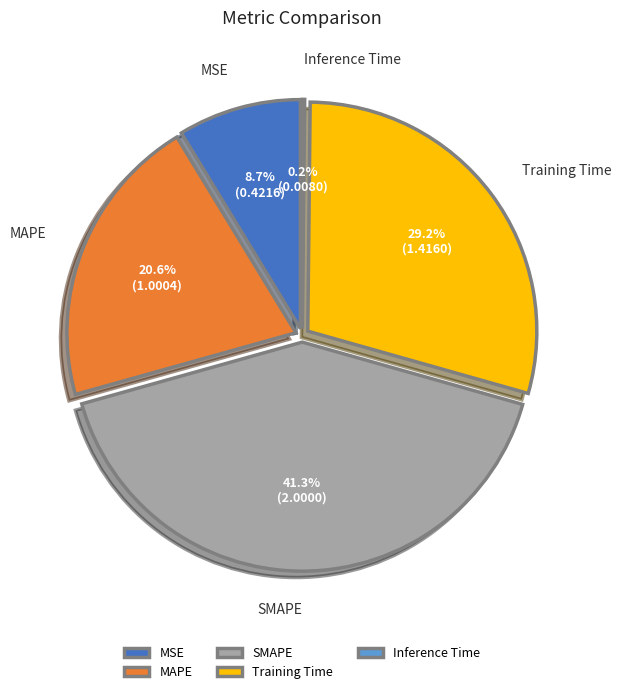

Rank the categories by value from lowest to highest.

Inference Time, MSE, MAPE, Training Time, SMAPE